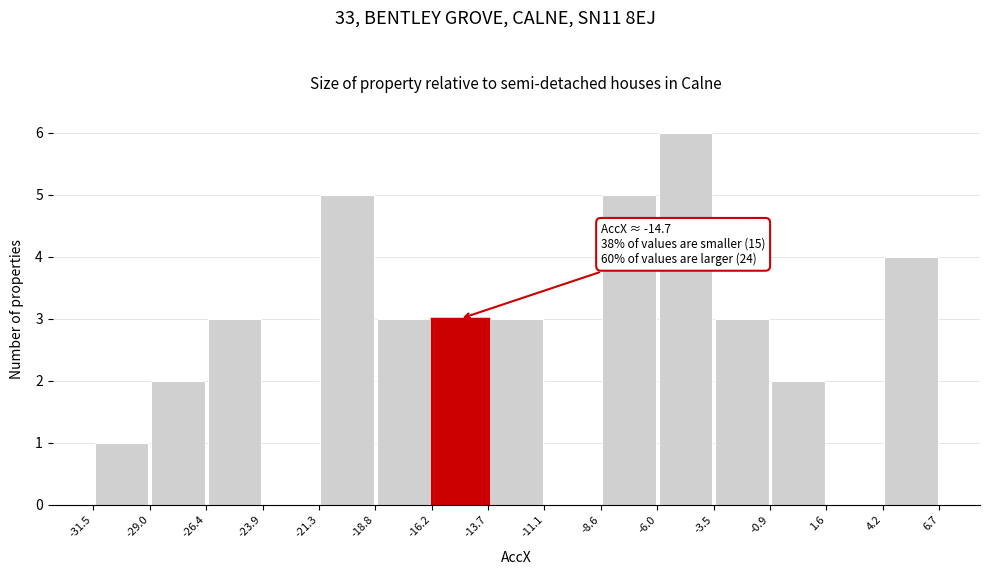

Over which range of the x-axis is the bar tallest?

-6.0 to -3.5